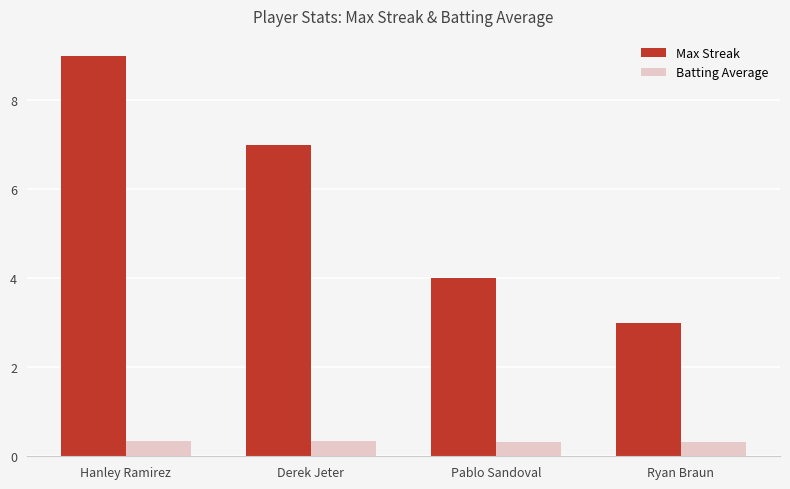

What is the label of the 1st bar from the left?

Hanley Ramirez